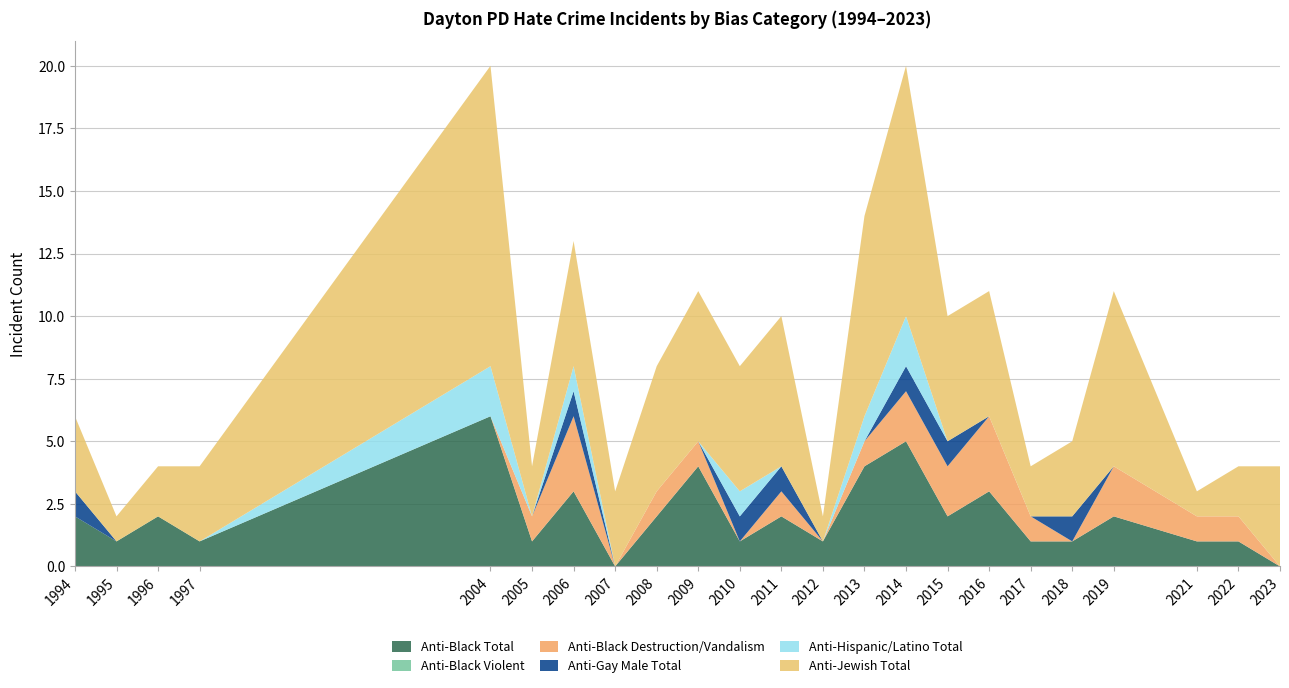

Reading left to right, transcribe all the data shown in this chart.

anti_black_total: 1994=2	1995=1	1996=2	1997=1	2004=6	2005=1	2006=3	2007=0	2008=2	2009=4	2010=1	2011=2	2012=1	2013=4	2014=5	2015=2	2016=3	2017=1	2018=1	2019=2	2021=1	2022=1	2023=0
anti_black_violent: 1994=0	1995=0	1996=0	1997=0	2004=0	2005=0	2006=0	2007=0	2008=0	2009=0	2010=0	2011=0	2012=0	2013=0	2014=0	2015=0	2016=0	2017=0	2018=0	2019=0	2021=0	2022=0	2023=0
anti_black_destruction_damage_vandalism: 1994=0	1995=0	1996=0	1997=0	2004=0	2005=1	2006=3	2007=0	2008=1	2009=1	2010=0	2011=1	2012=0	2013=1	2014=2	2015=2	2016=3	2017=1	2018=0	2019=2	2021=1	2022=1	2023=0
anti_gay_male_total: 1994=1	1995=0	1996=0	1997=0	2004=0	2005=0	2006=1	2007=0	2008=0	2009=0	2010=1	2011=1	2012=0	2013=0	2014=1	2015=1	2016=0	2017=0	2018=1	2019=0	2021=0	2022=0	2023=0
anti_hispanic_or_latino_total: 1994=0	1995=0	1996=0	1997=0	2004=2	2005=0	2006=1	2007=0	2008=0	2009=0	2010=1	2011=0	2012=0	2013=1	2014=2	2015=0	2016=0	2017=0	2018=0	2019=0	2021=0	2022=0	2023=0
anti_jewish_total: 1994=3	1995=1	1996=2	1997=3	2004=12	2005=2	2006=5	2007=3	2008=5	2009=6	2010=5	2011=6	2012=1	2013=8	2014=10	2015=5	2016=5	2017=2	2018=3	2019=7	2021=1	2022=2	2023=4